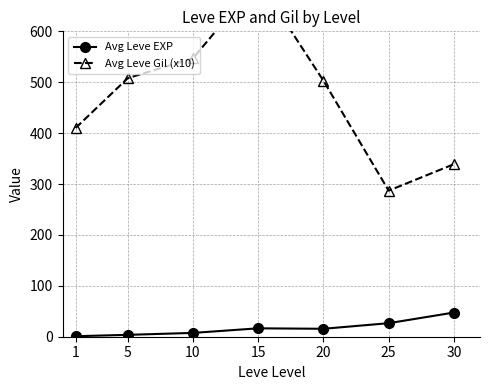

List the series in order of their overall mean, highest first.

Avg Leve Gil (x10), Avg Leve EXP